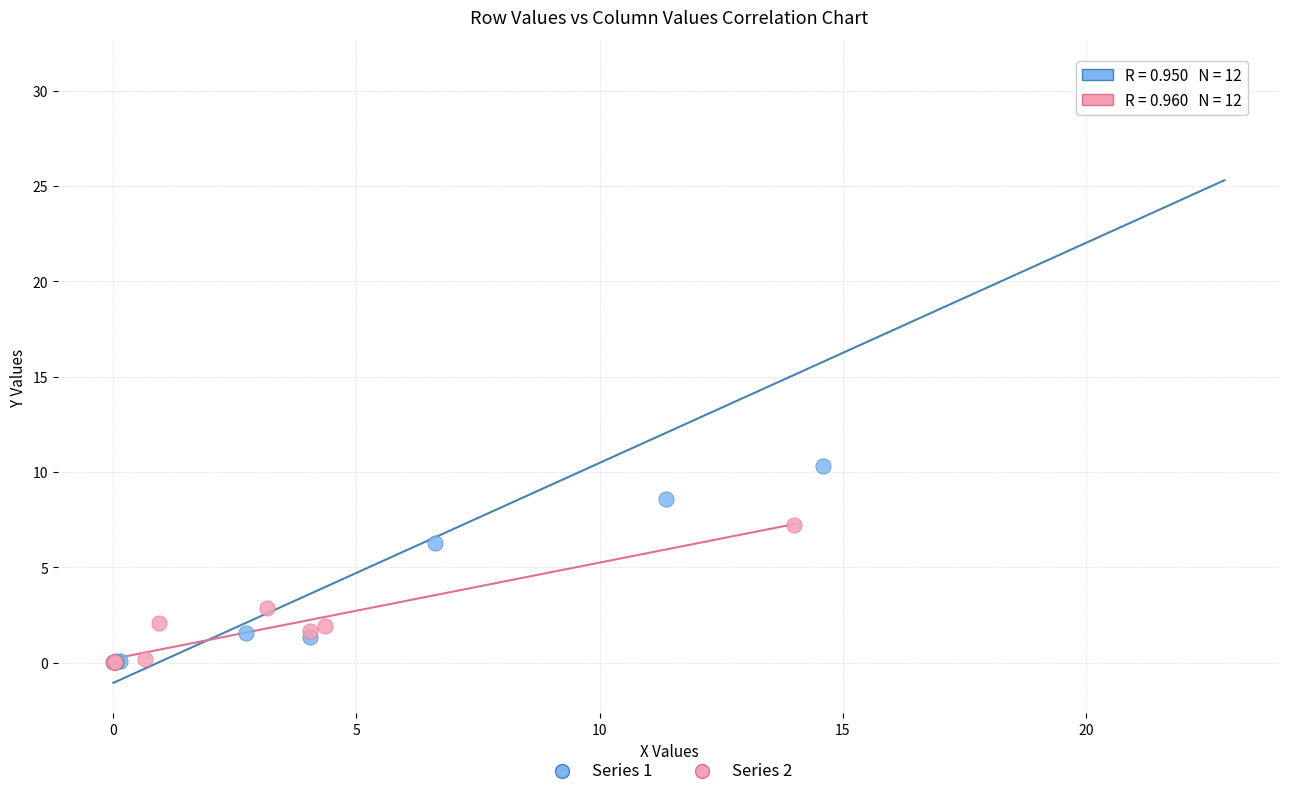

Which series has the widest spread of Y values?

Series 1